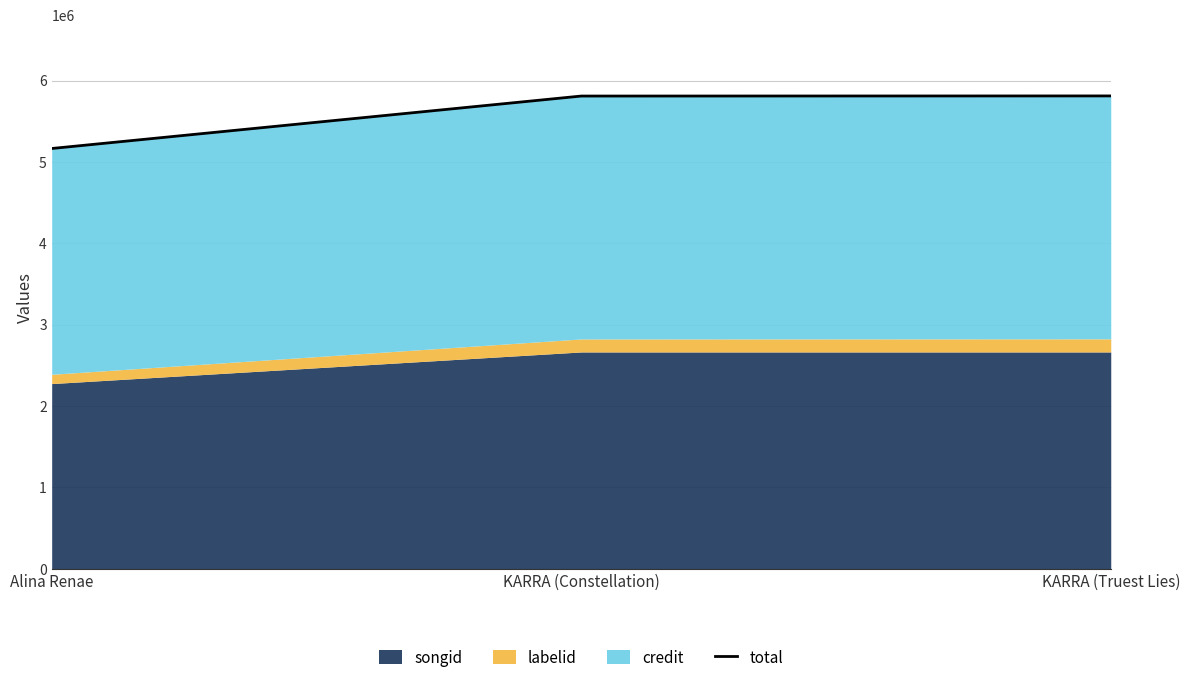

At which label does the data first exceed 5809581?

KARRA (Truest Lies)